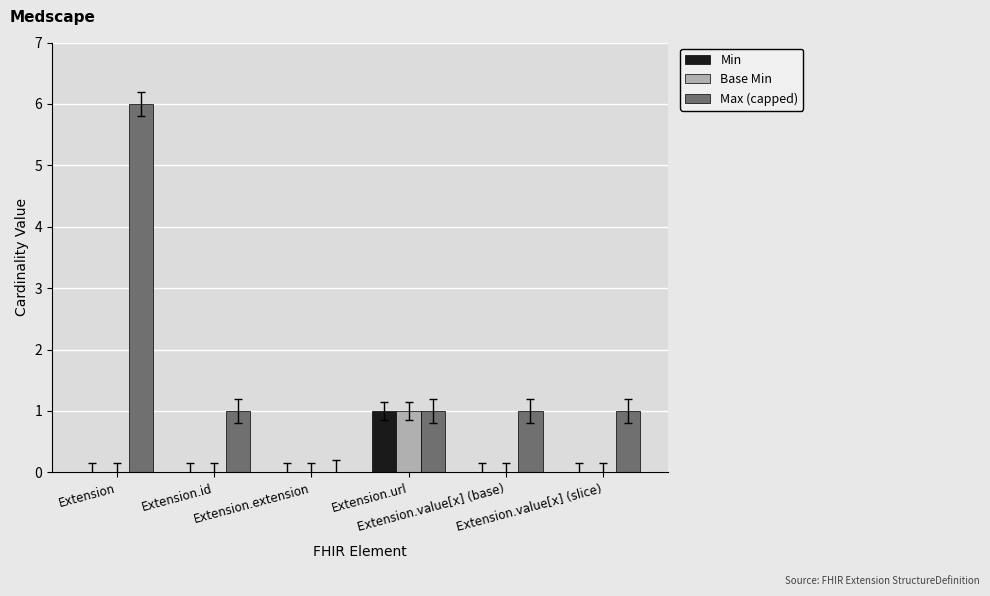

What is the greatest value displayed?

6